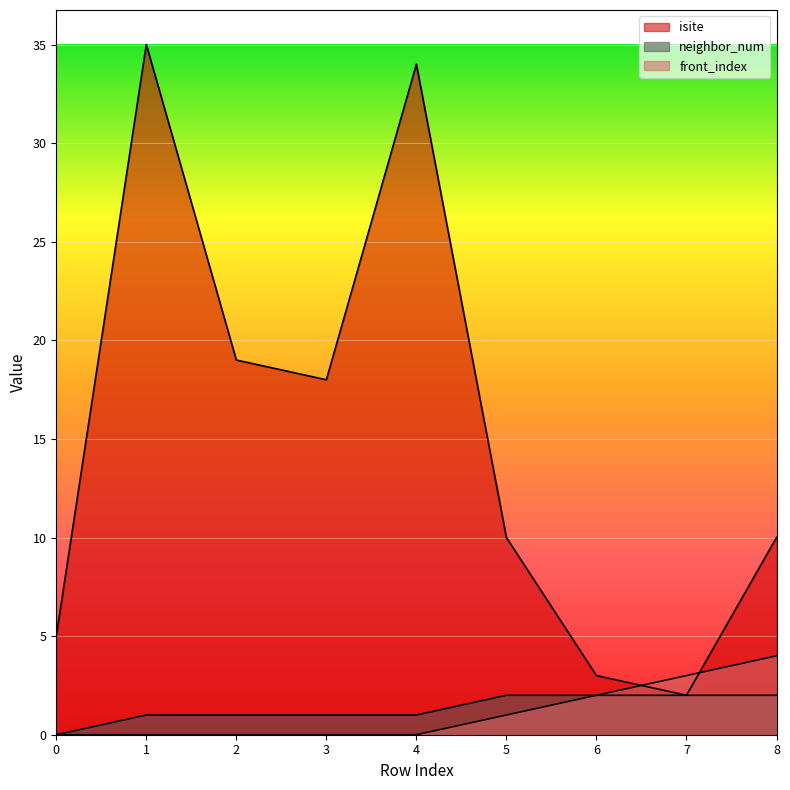

At which label does isite first exceed 10?

1